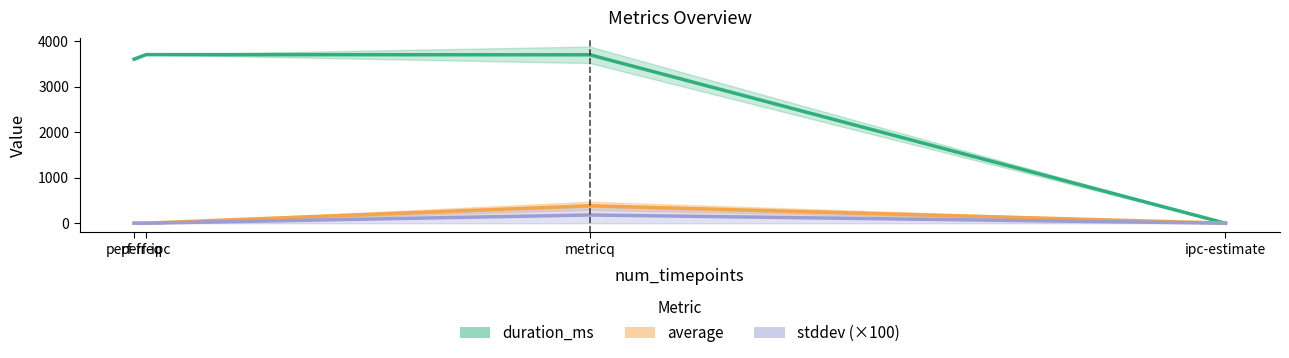

True or false: average has a value of 383.6 at metricq.

True